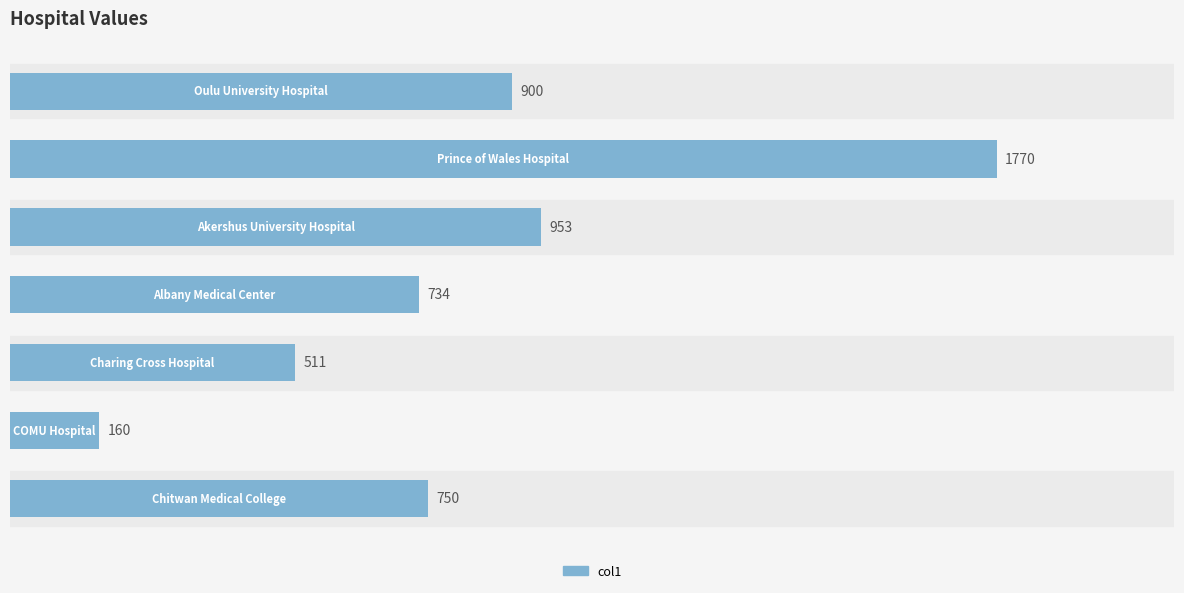

What is the maximum value shown in the chart?

1770